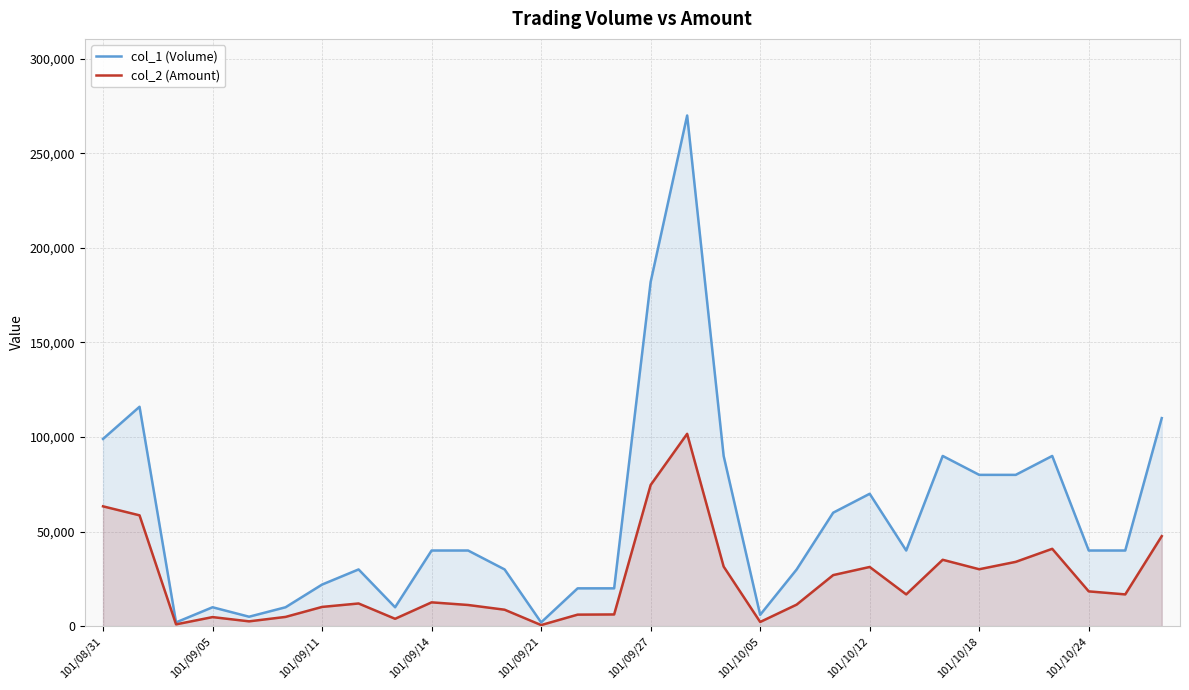

What is the difference between the maximum and minimum values in the col_2 (Amount) series?

101120